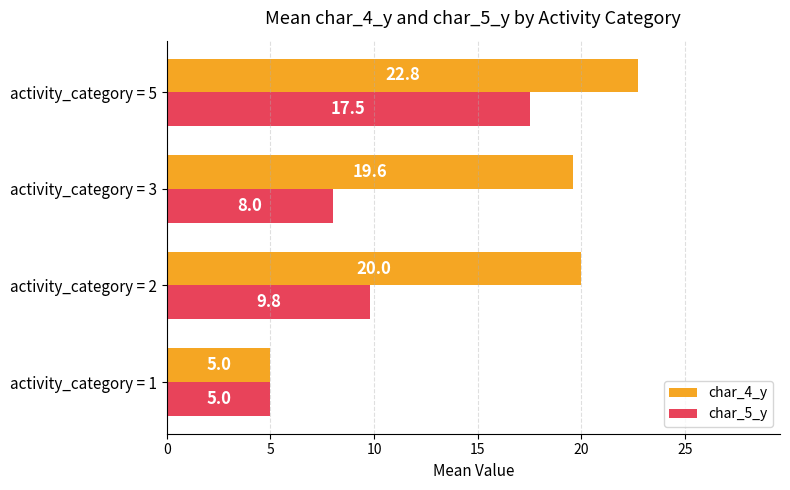

List the series in order of their peak value, lowest first.

char_5_y, char_4_y